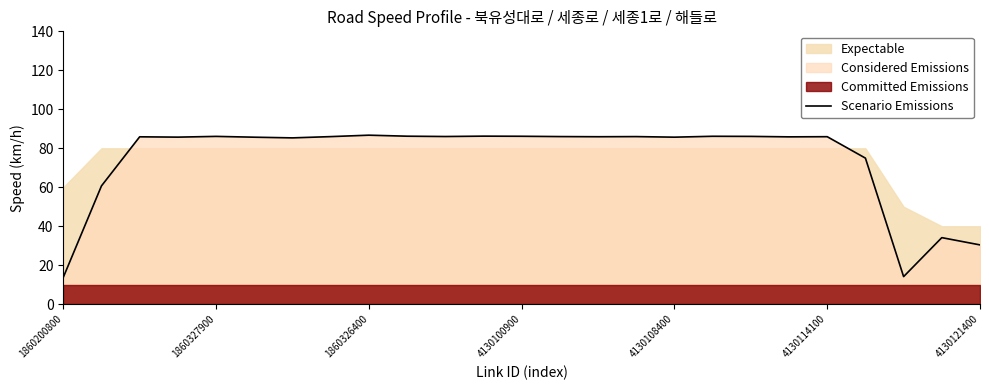

What value does the data have at 17?

86.2